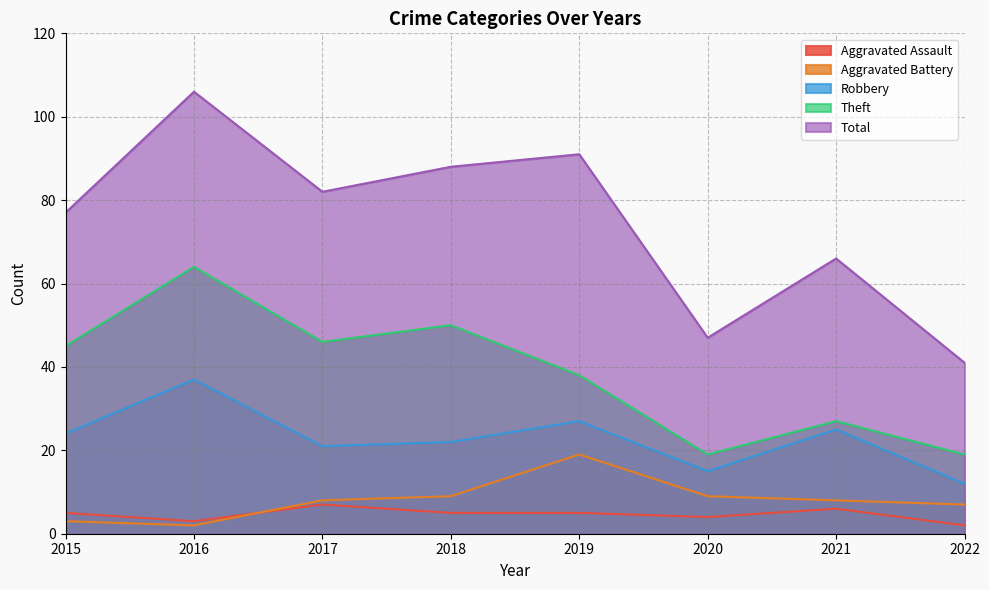

What is the difference between the maximum and second lowest values in the Aggravated Assault series?

4